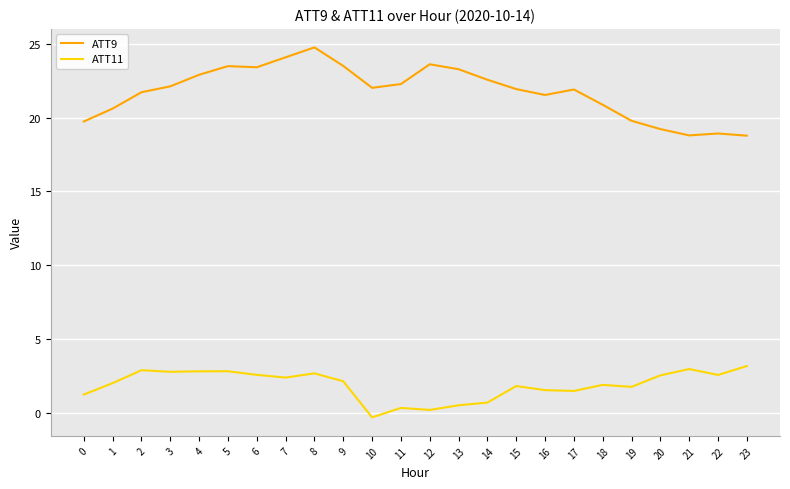

Which series changed the most between 0 and 20?

ATT11